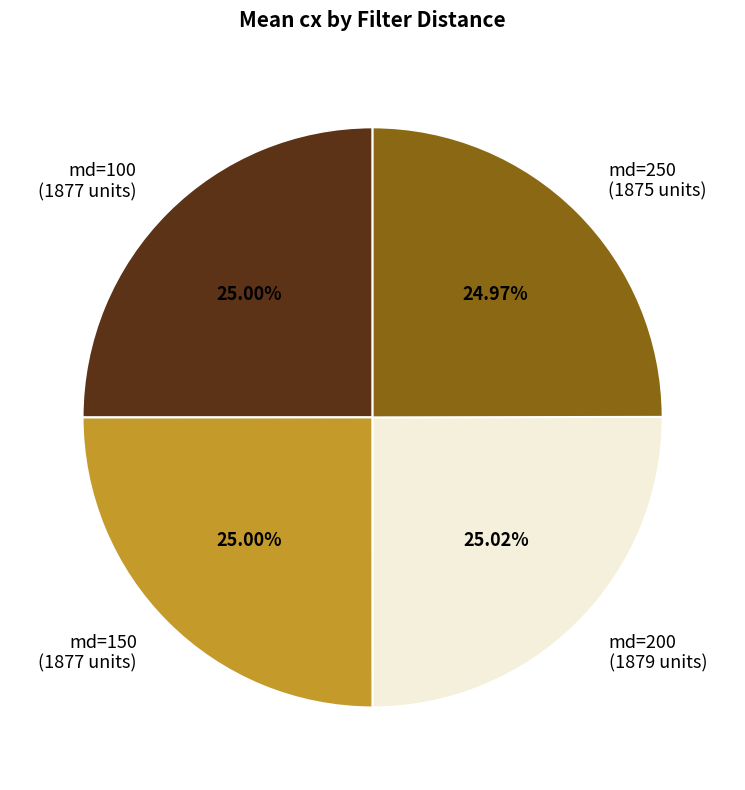

Approximately how many times larger is the value at md=250 compared to md=150?

1.0